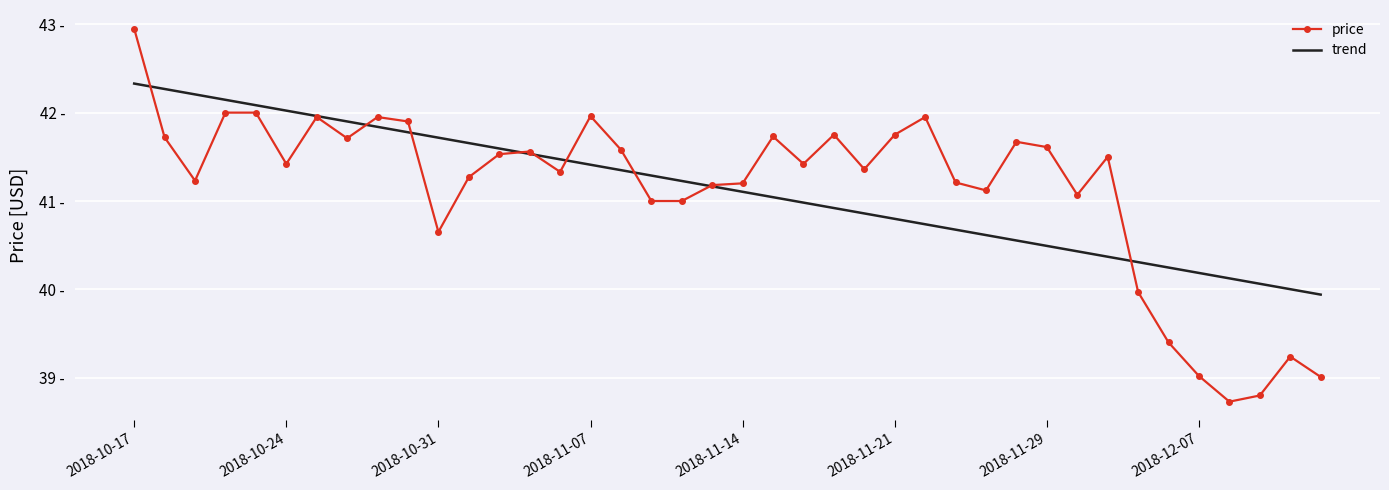

What are all the series names shown in the legend?

price, trend